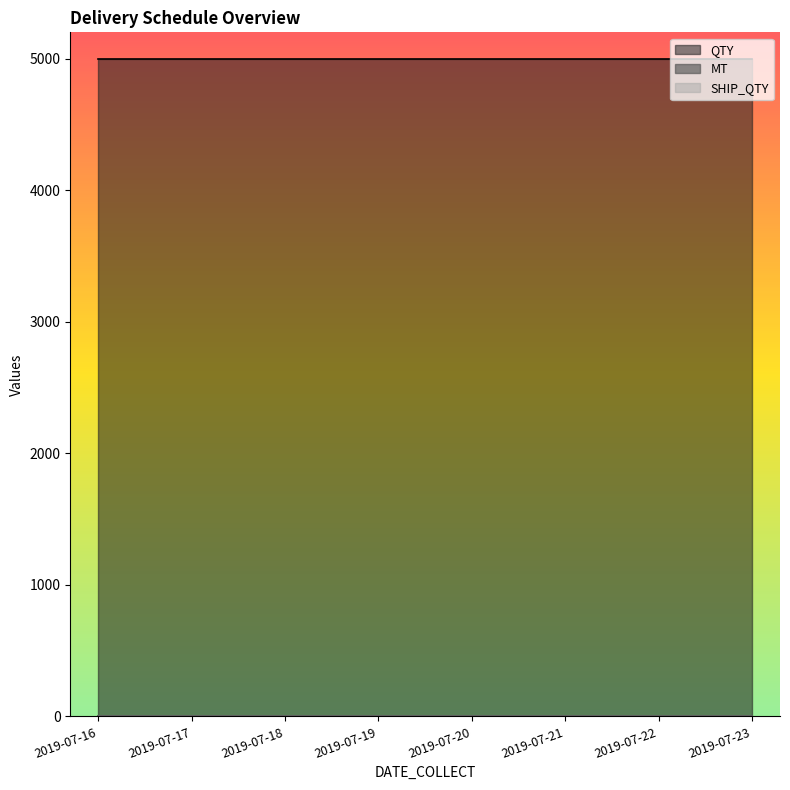

Which series has the largest total across all categories?

QTY